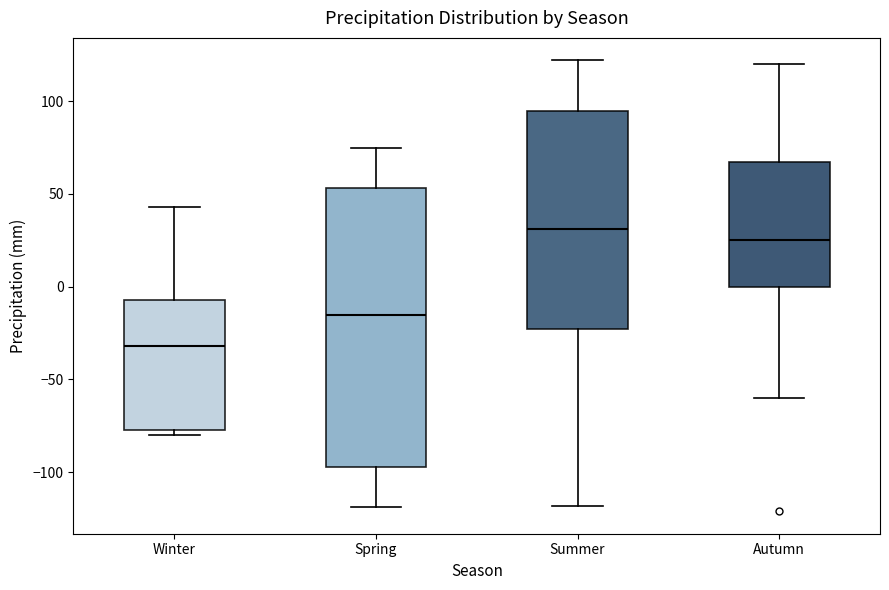

Which box has the highest median line?

Summer